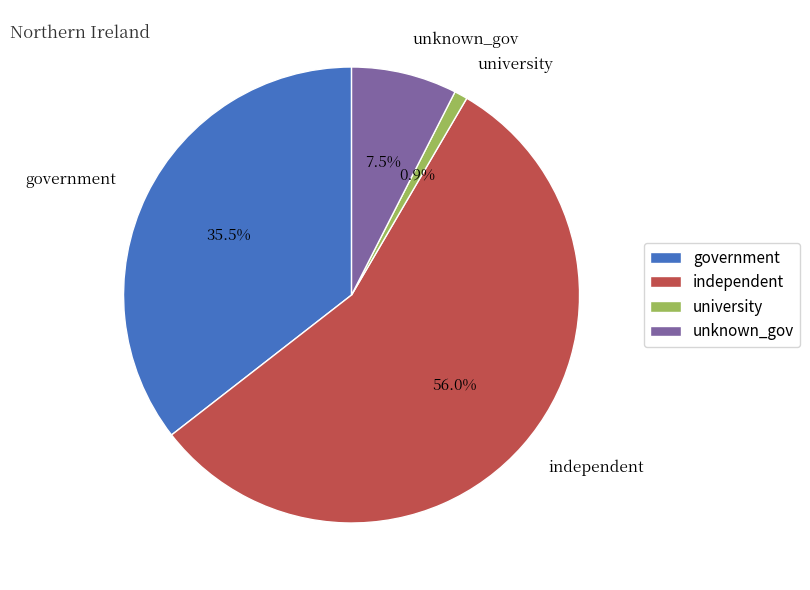

Between unknown_gov and university, which is larger?

unknown_gov